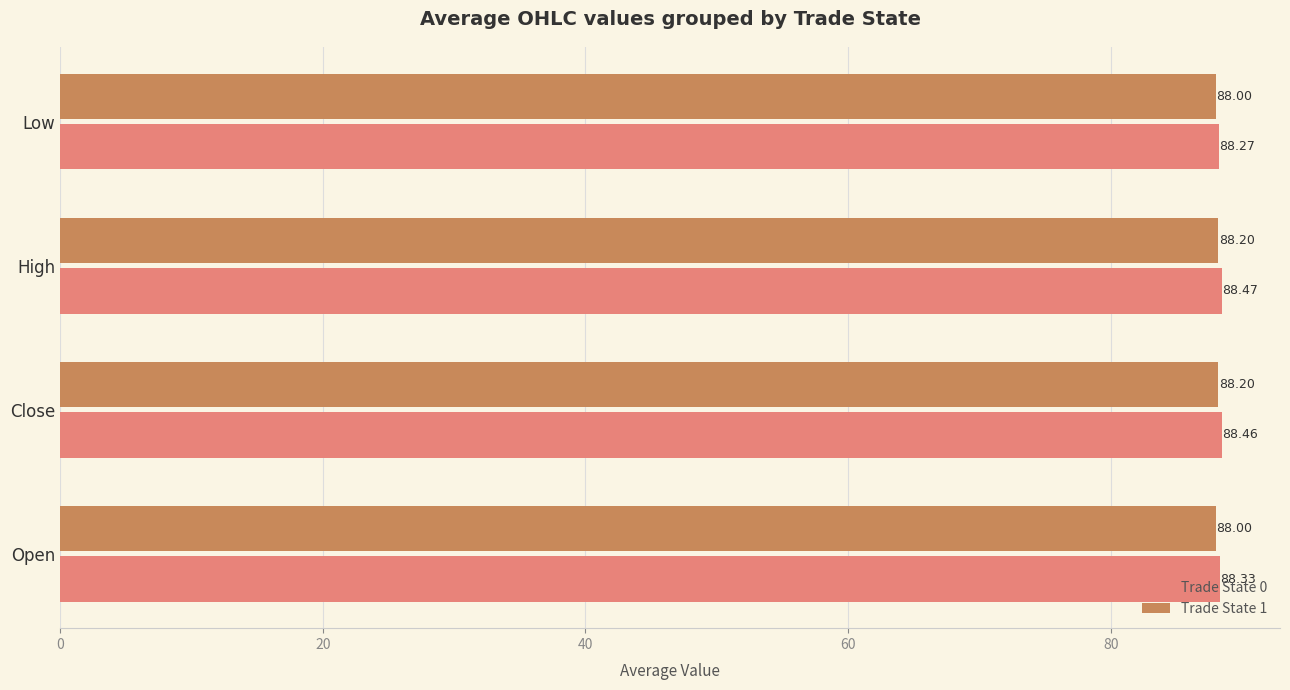

What is the spread (max minus min) of values at High?

0.3